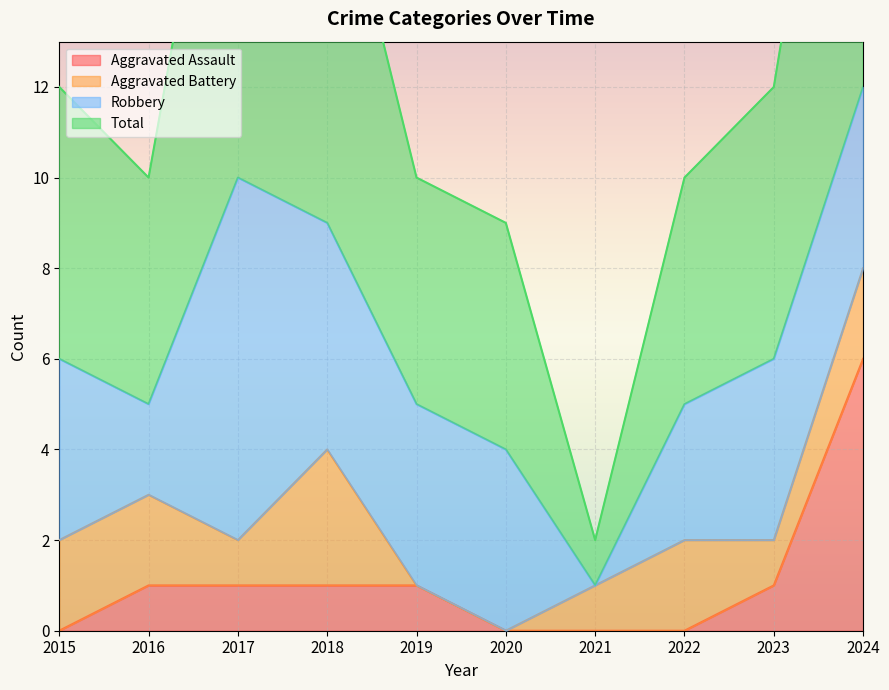

How many data points in Total are less than 12?

5